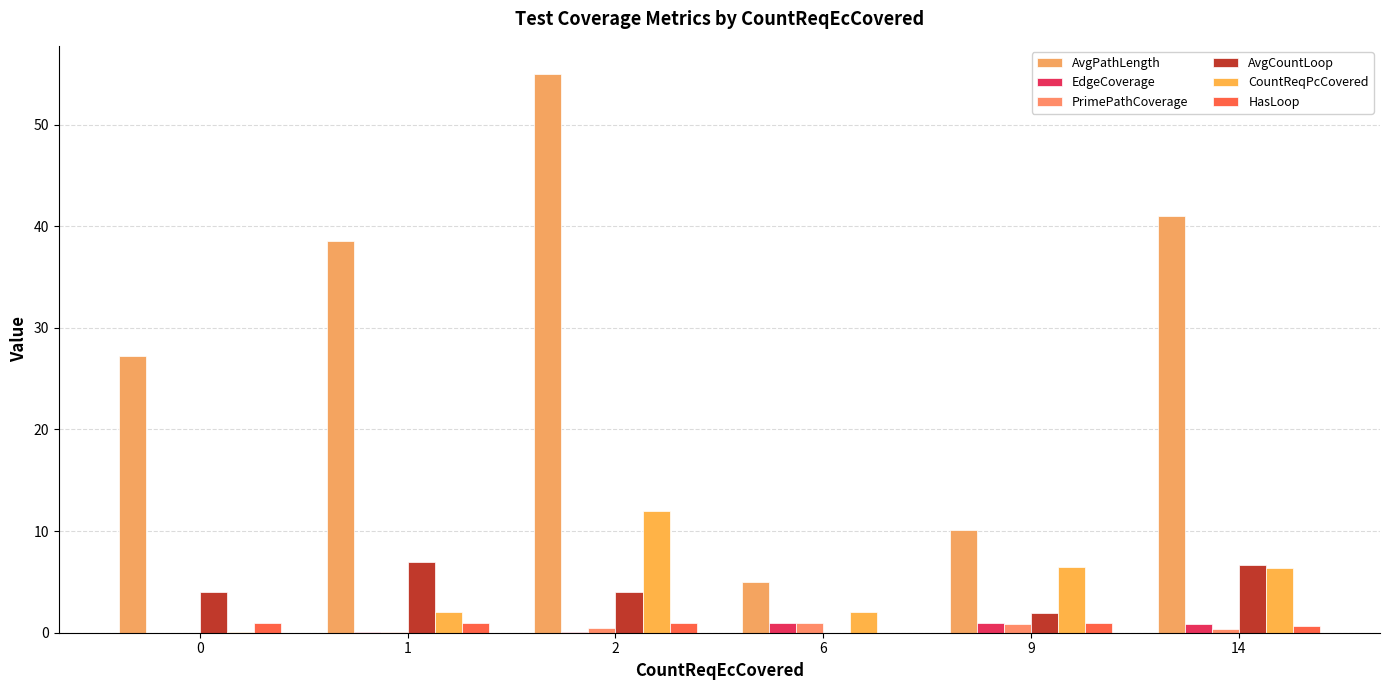

How many data points in CountReqPcCovered are above 6?

3